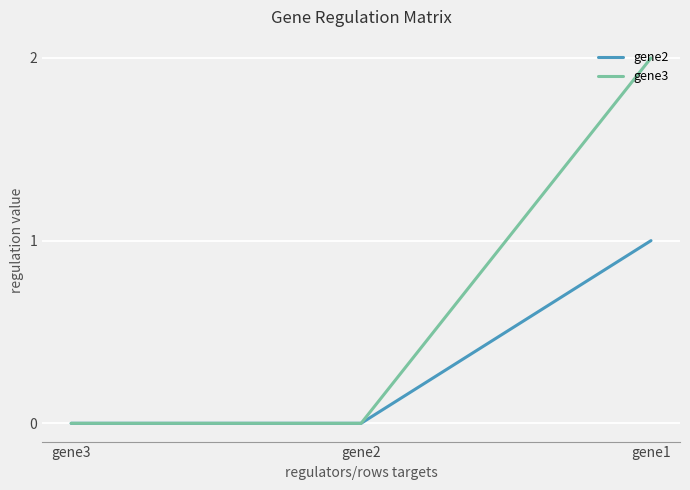

How many positive values does the gene3 series have?

1